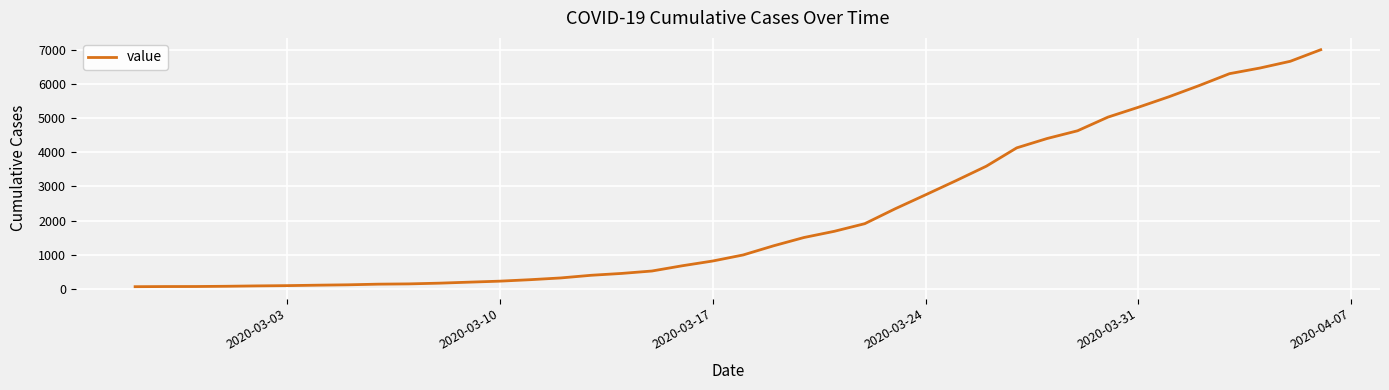

What is the greatest value displayed?

7004